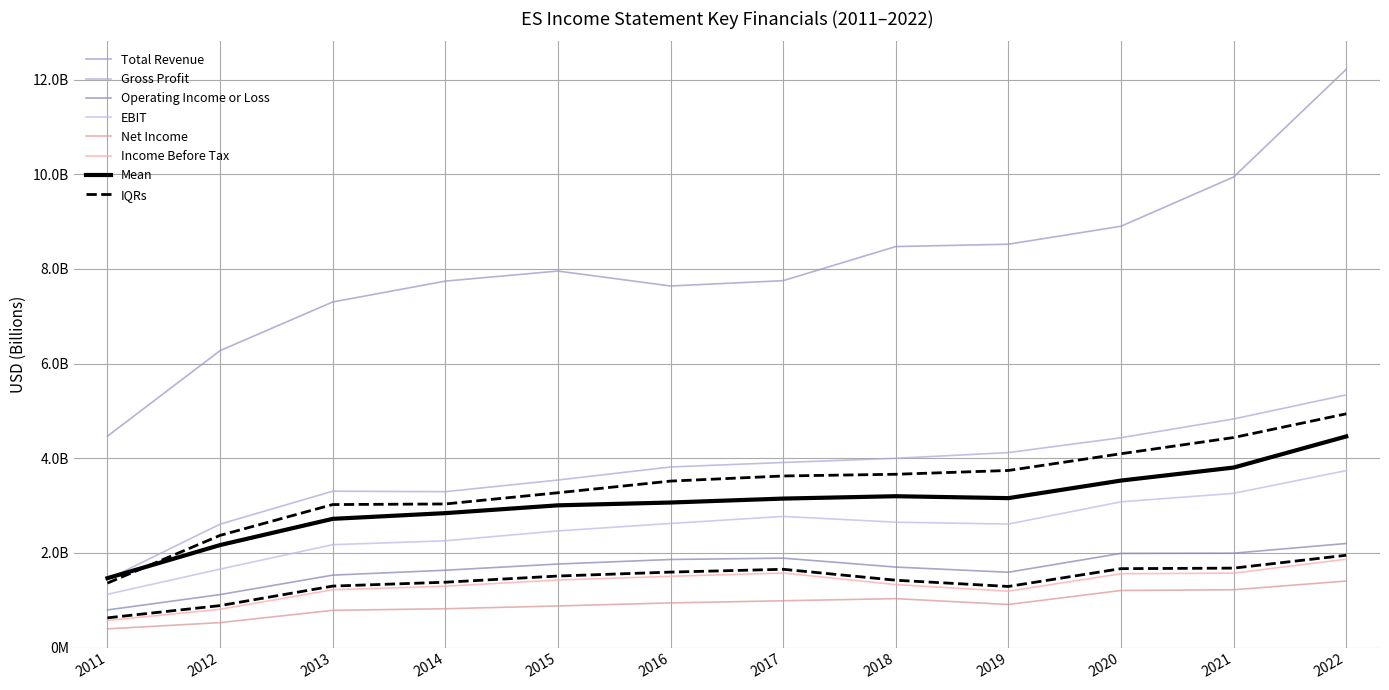

At how many categories does at least one series exceed 9?

2